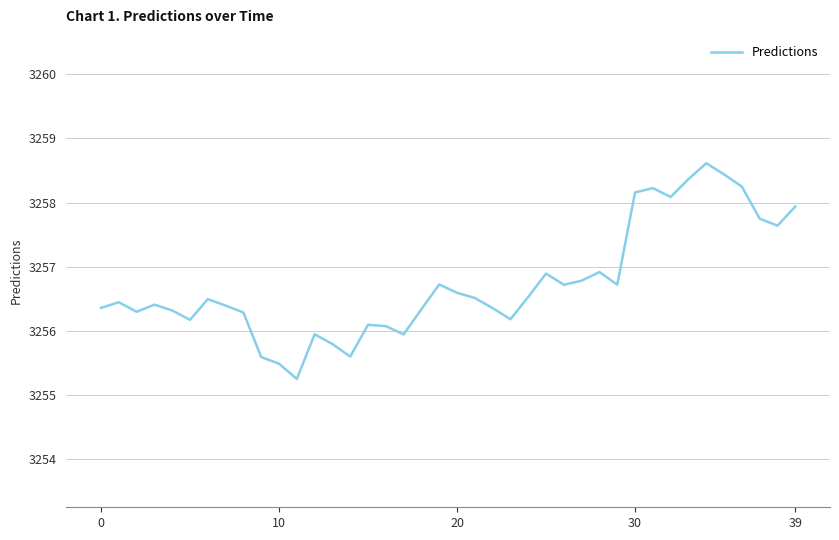

What is the greatest value displayed?

3258.6